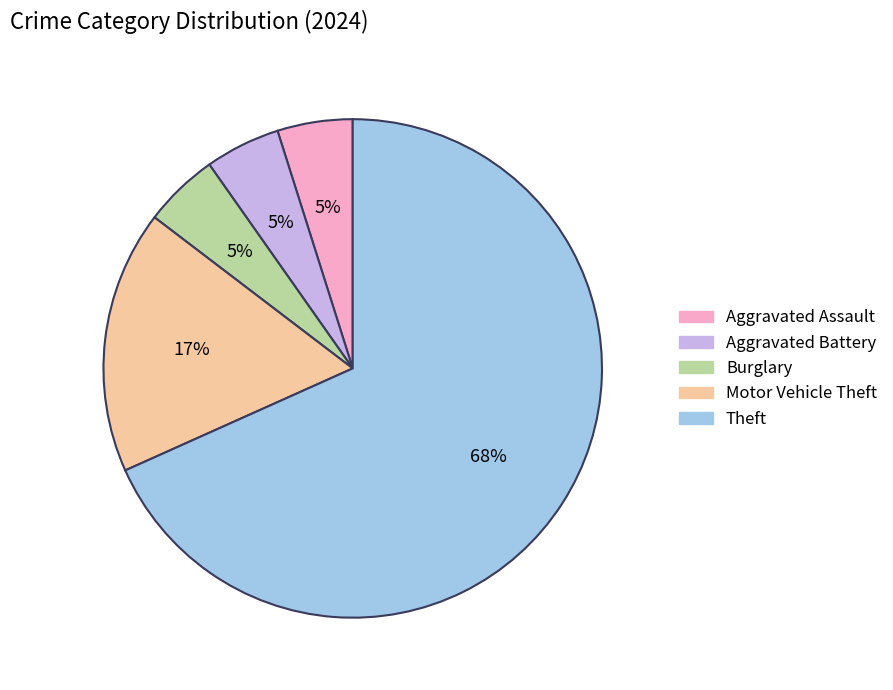

Which category has the biggest portion of the pie?

Theft